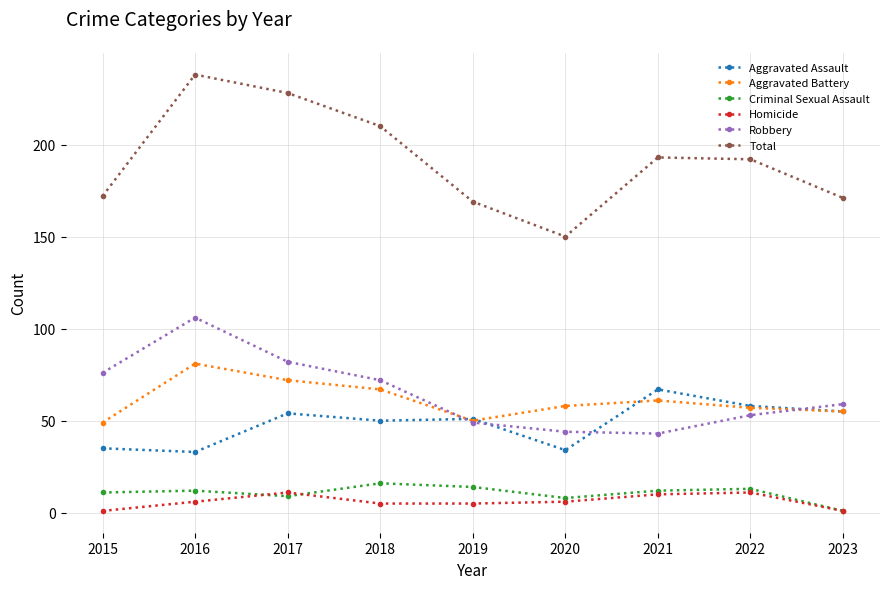

The Total series shows 58 at 2018. True or false?

False